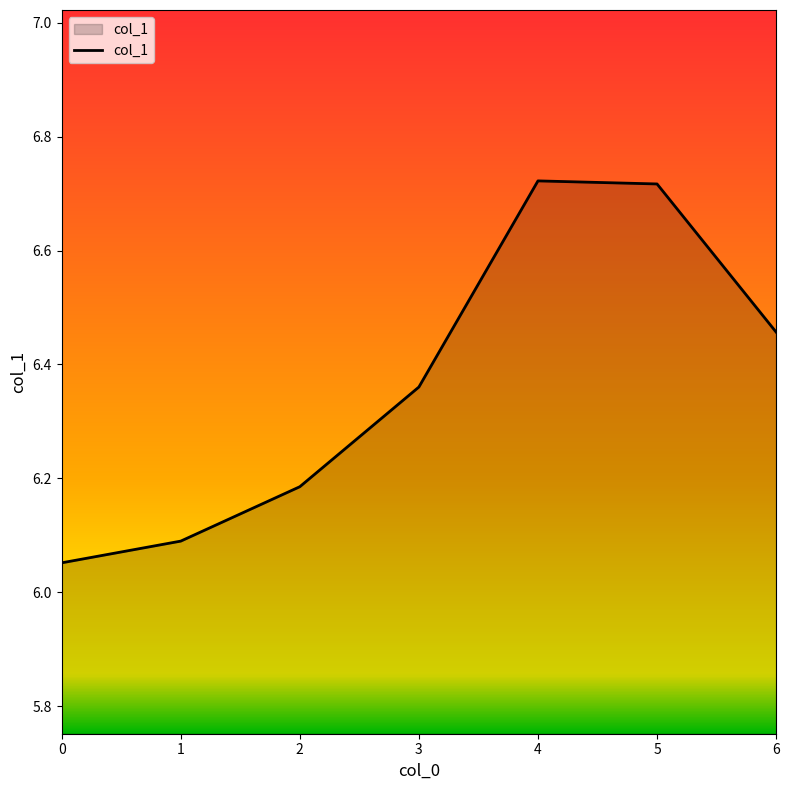

True or false: the data shows 9.7 at 5.

False